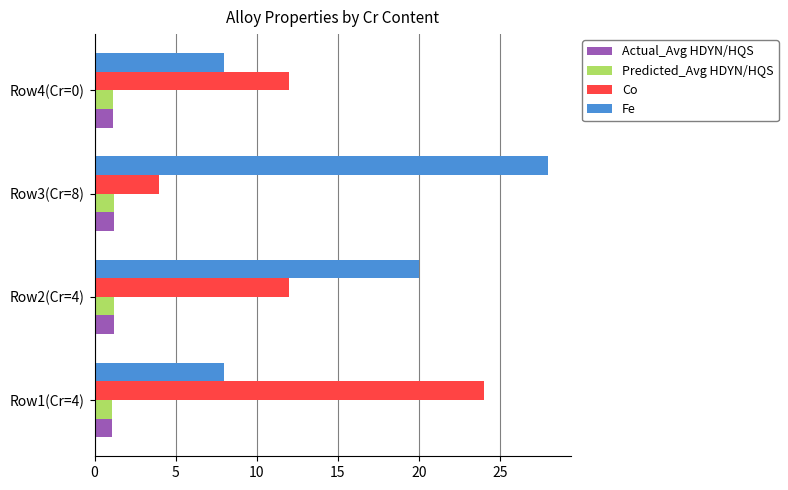

Is it true that Predicted_Avg HDYN/HQS equals 1.1 at Row1(Cr=4)?

True